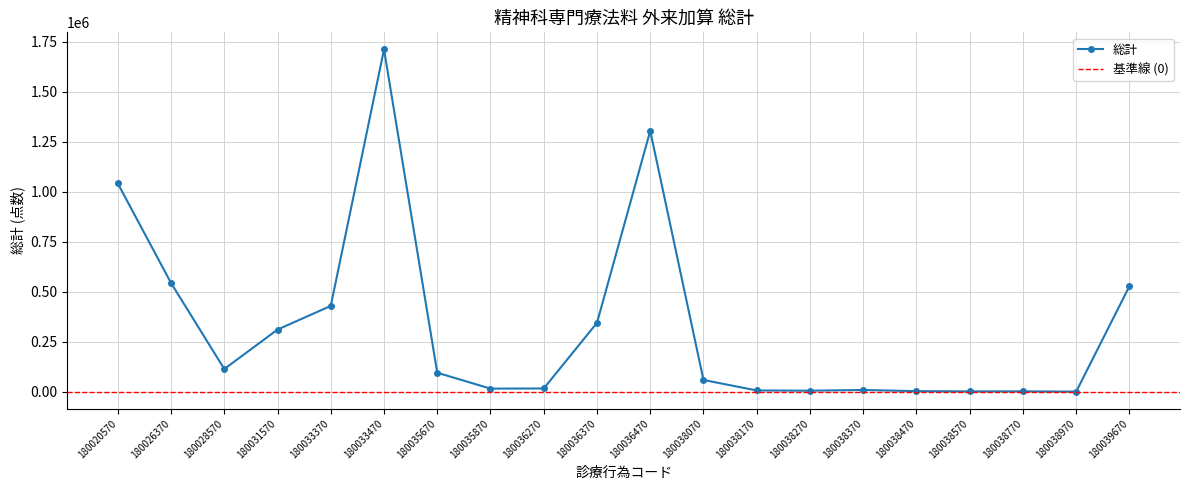

Which category has the highest value across all series?

180033470